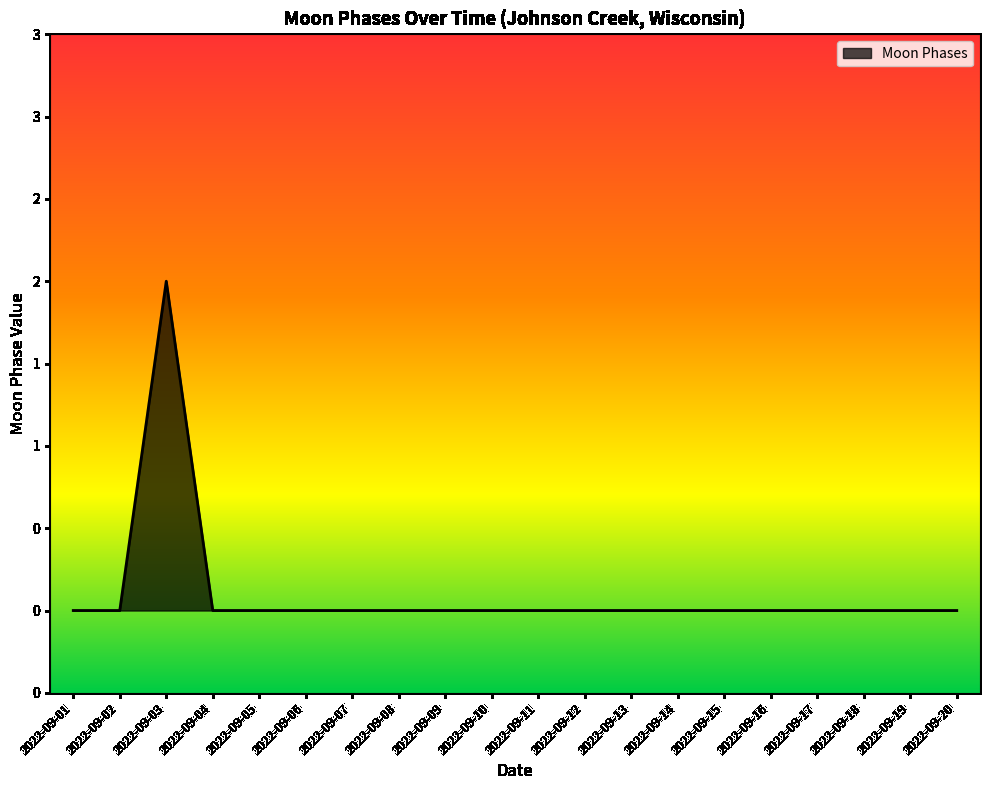

At which label is the value closest to 1?

2022-09-01